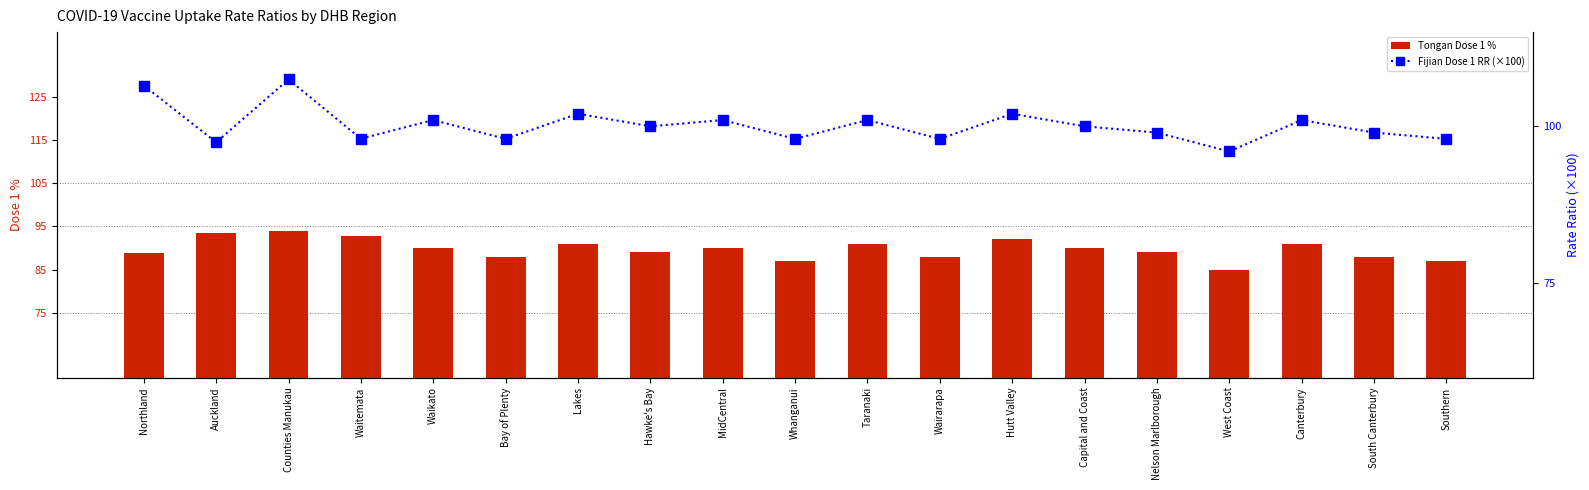

How many data points in Tongan Dose 1 % are less than 90?

9